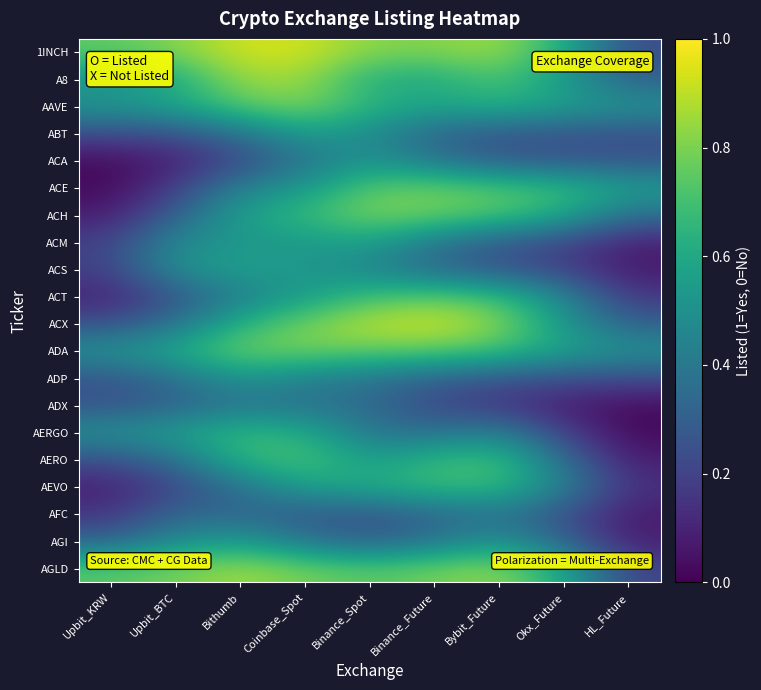

At how many categories does at least one series exceed 0?

9